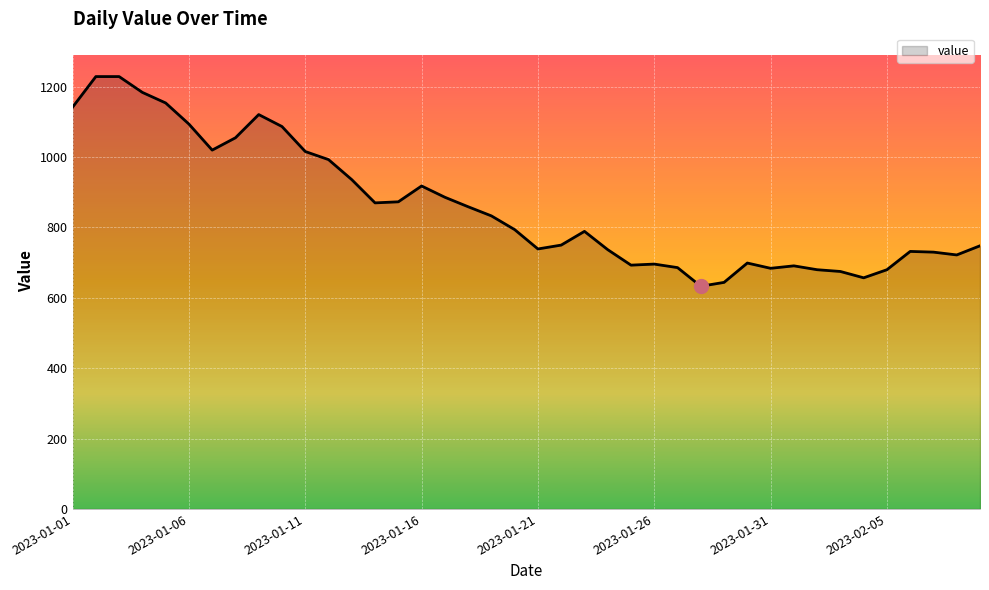

What is the minimum value shown in the chart?

633